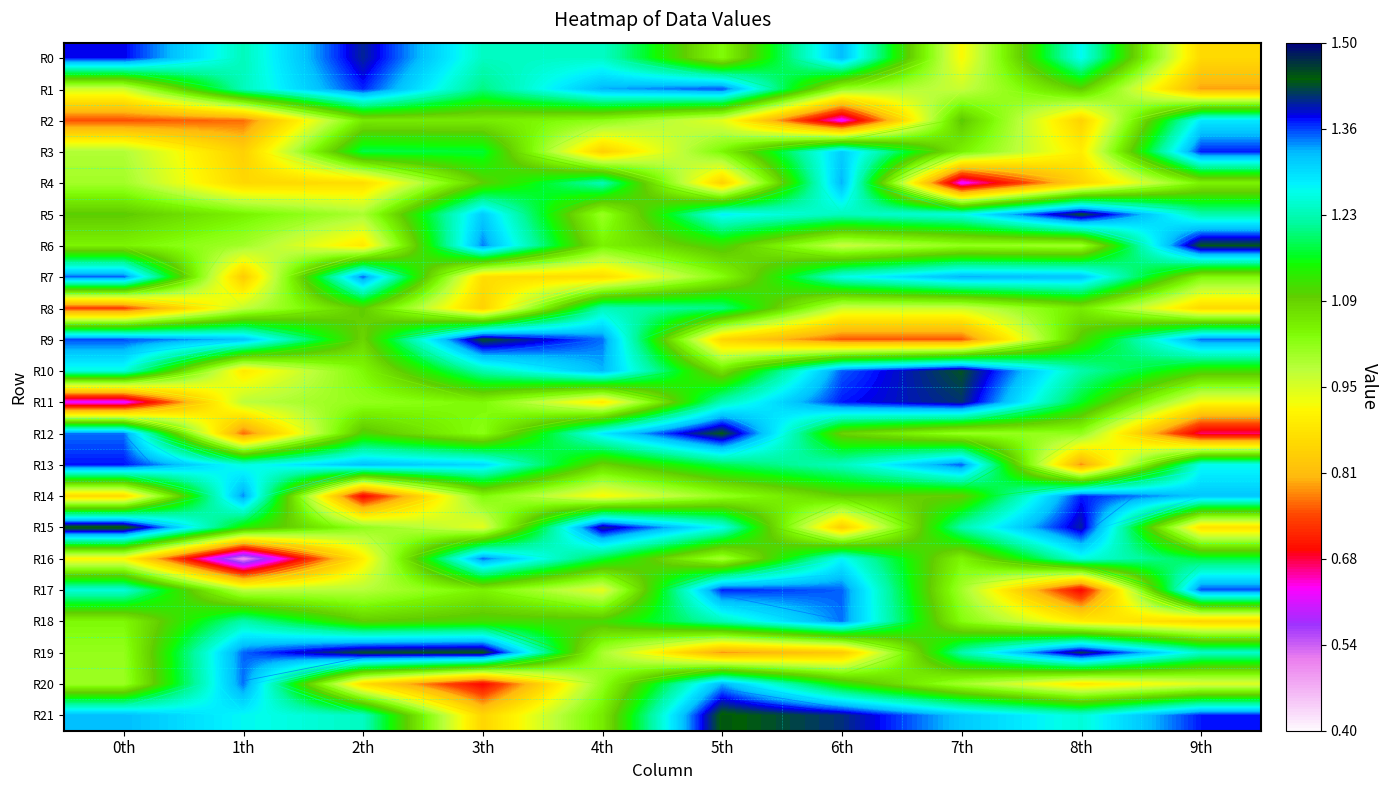

What is the sum of the R6 values at 6th and 9th?

2.4